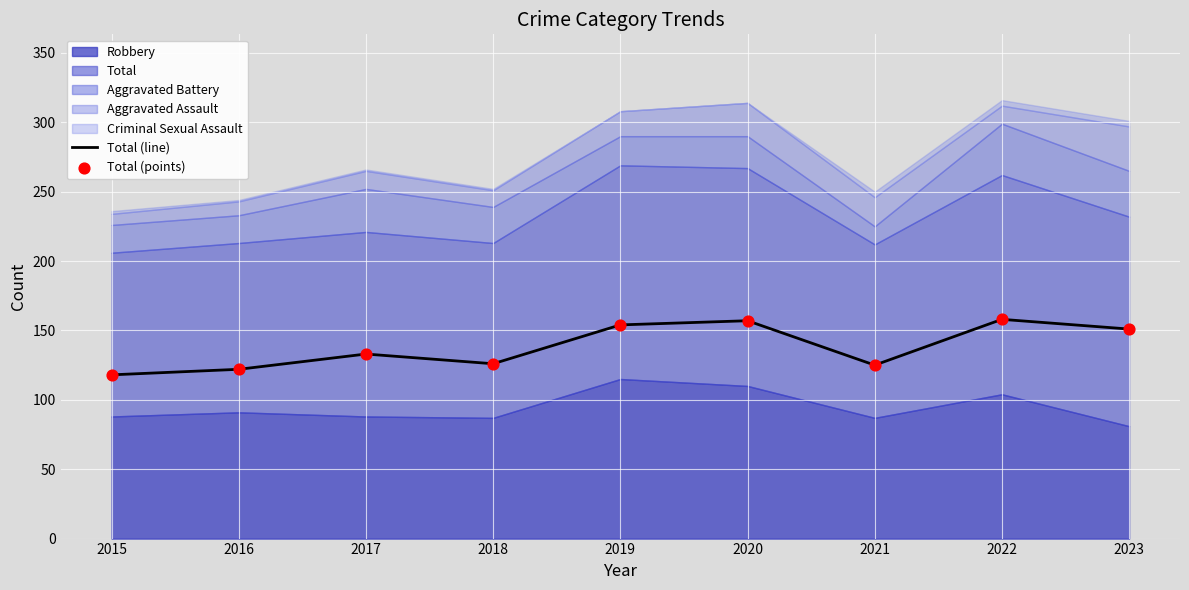

What is the highest value of the Total (line) series?

158